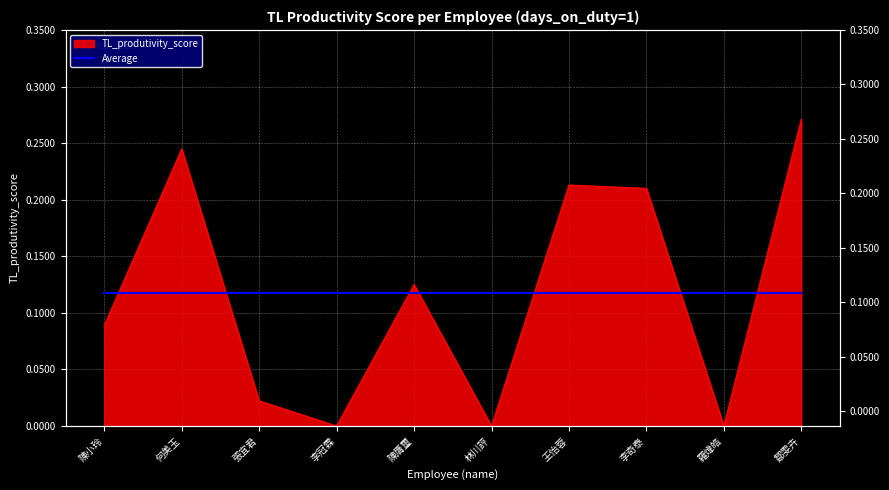

List the labels in order of value, largest first.

鄒雯卉, 何美玉, 王怡蓉, 李奇泰, 陳膺璽, 陳小玲, 張宜君, 李冠霖, 林川評, 羅煒皓